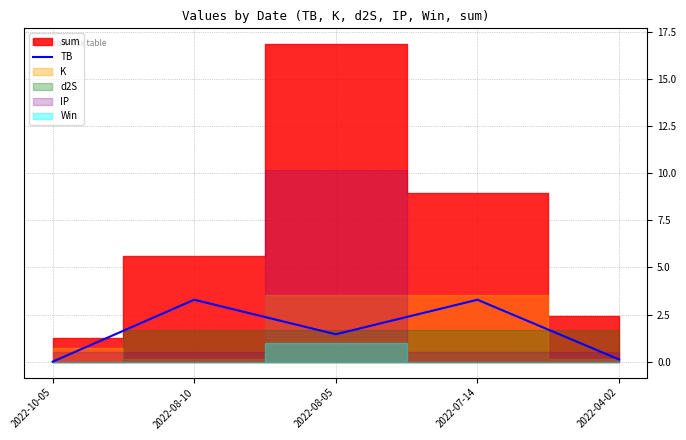

How many interior local peaks (higher than both neighbors) does the data have?

2